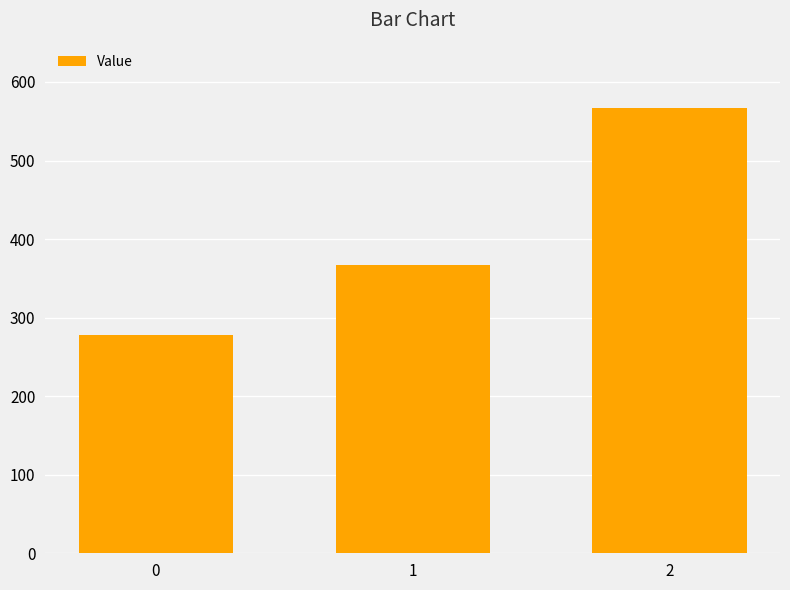

Reading left to right, extract all data points from this chart.

0=277.8	1=366.7	2=566.7